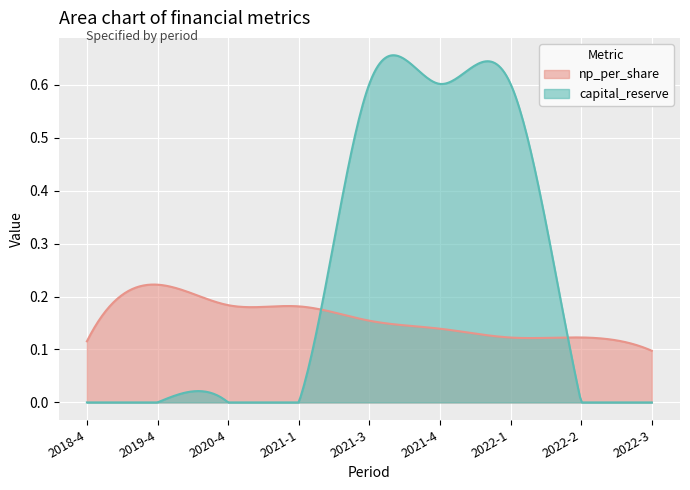

At how many categories does at least one series exceed 0?

300